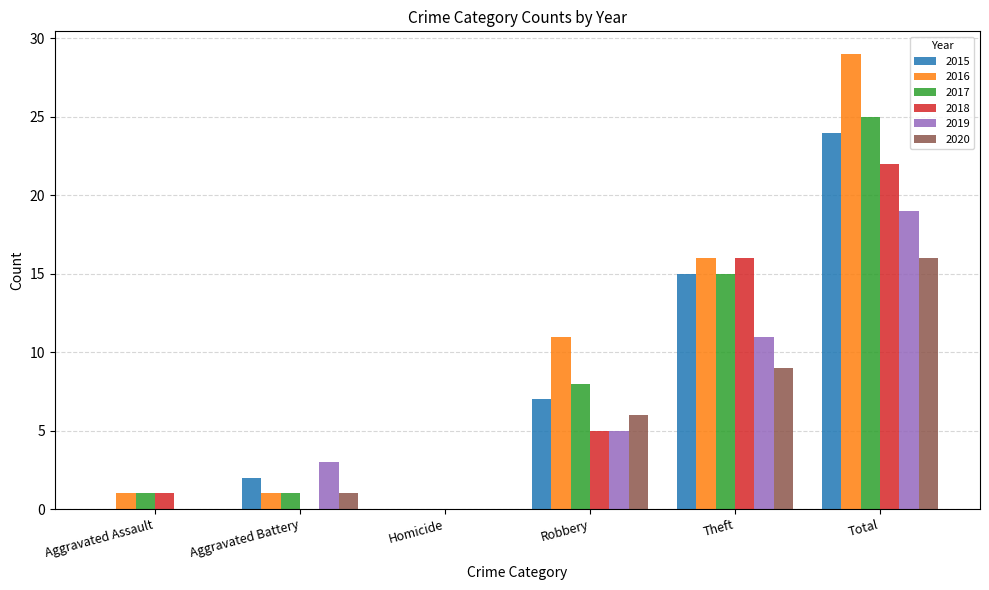

At which label does 2016 reach its peak?

Total